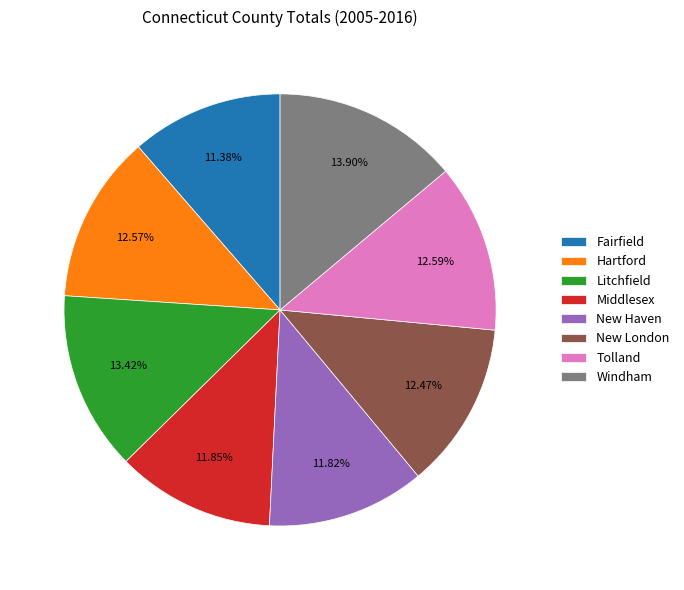

Approximately how many times larger is the value at Windham compared to New Haven?

1.2